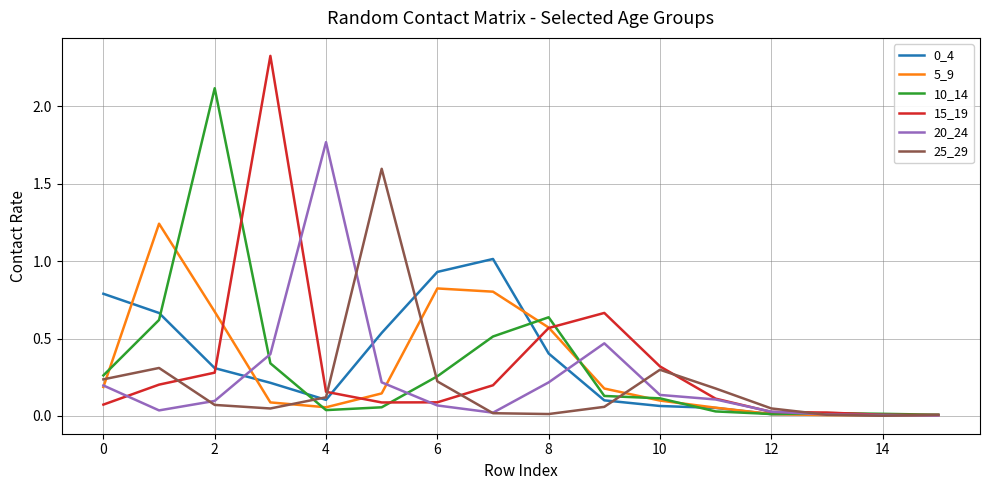

Which series has the widest spread of values?

15_19